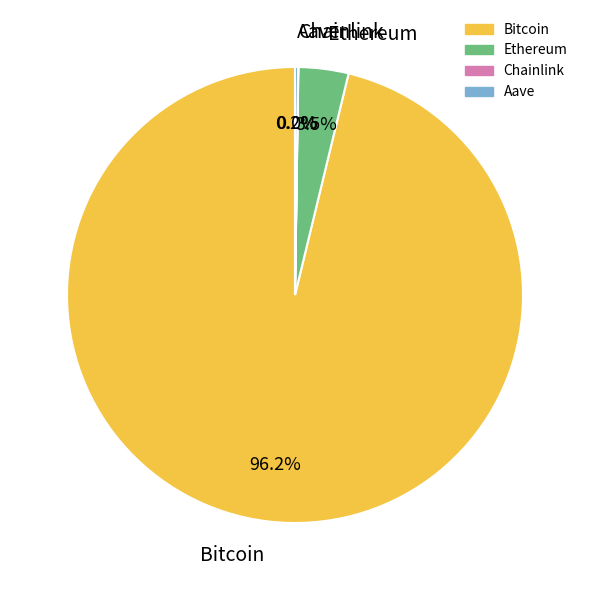

To the nearest percent, what is the difference between the largest and smallest slice percentages?

96%